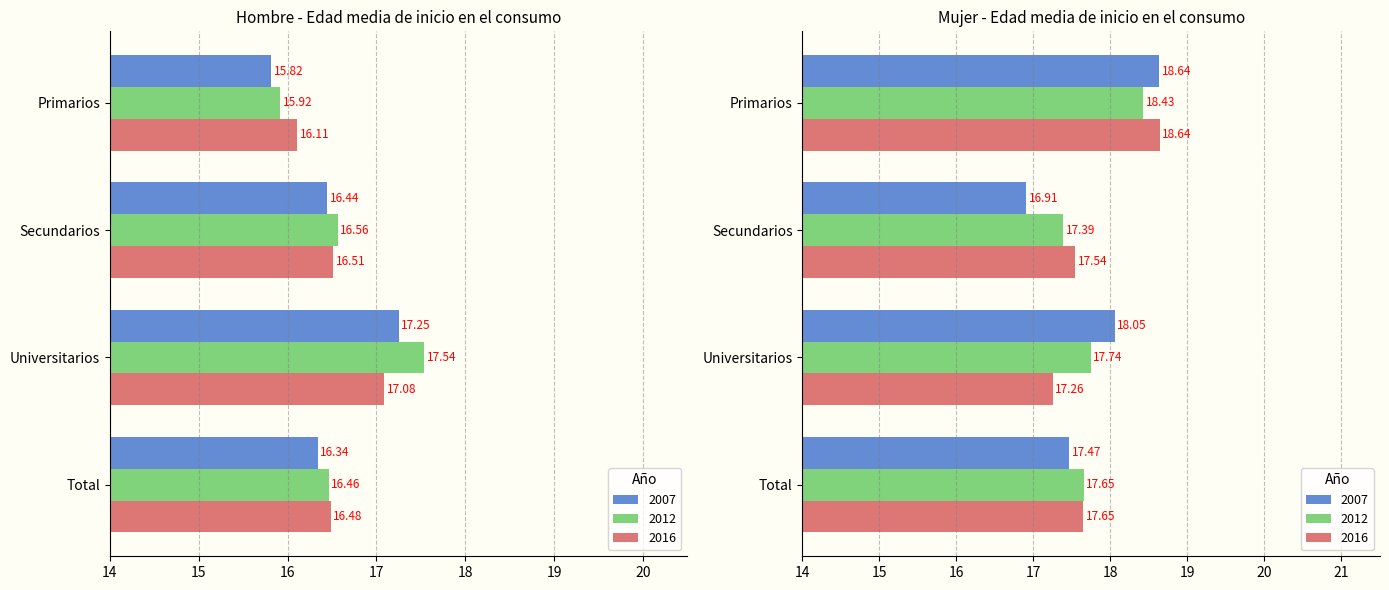

Which has a higher value, Secundarios or Total?

Secundarios